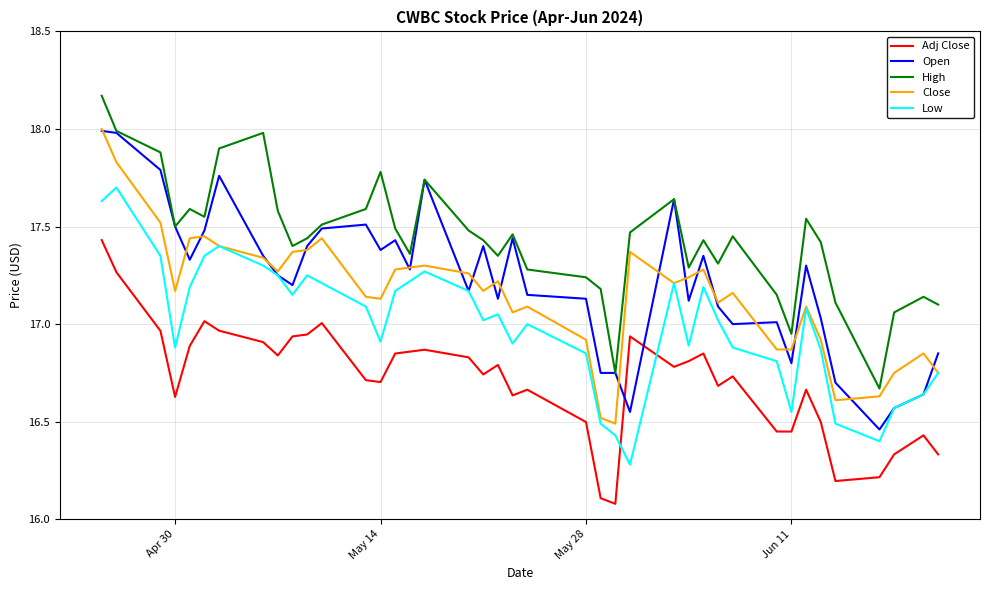

What is the smallest value displayed?

16.1